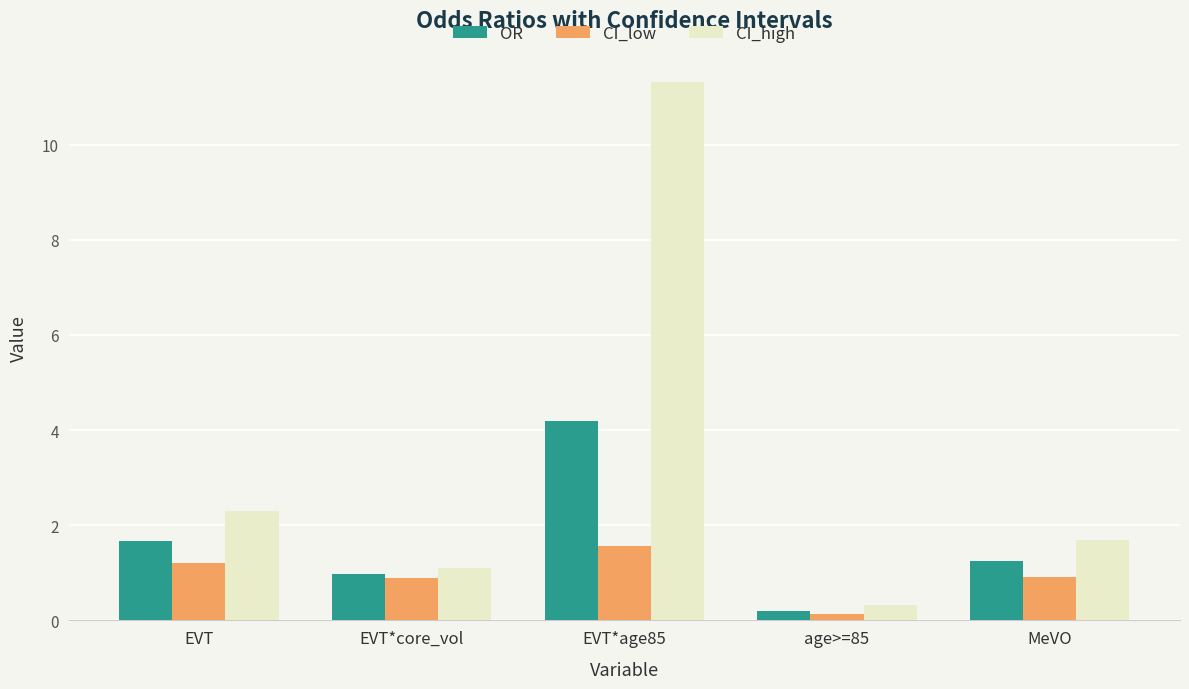

Which series has the widest spread of values?

CI_high